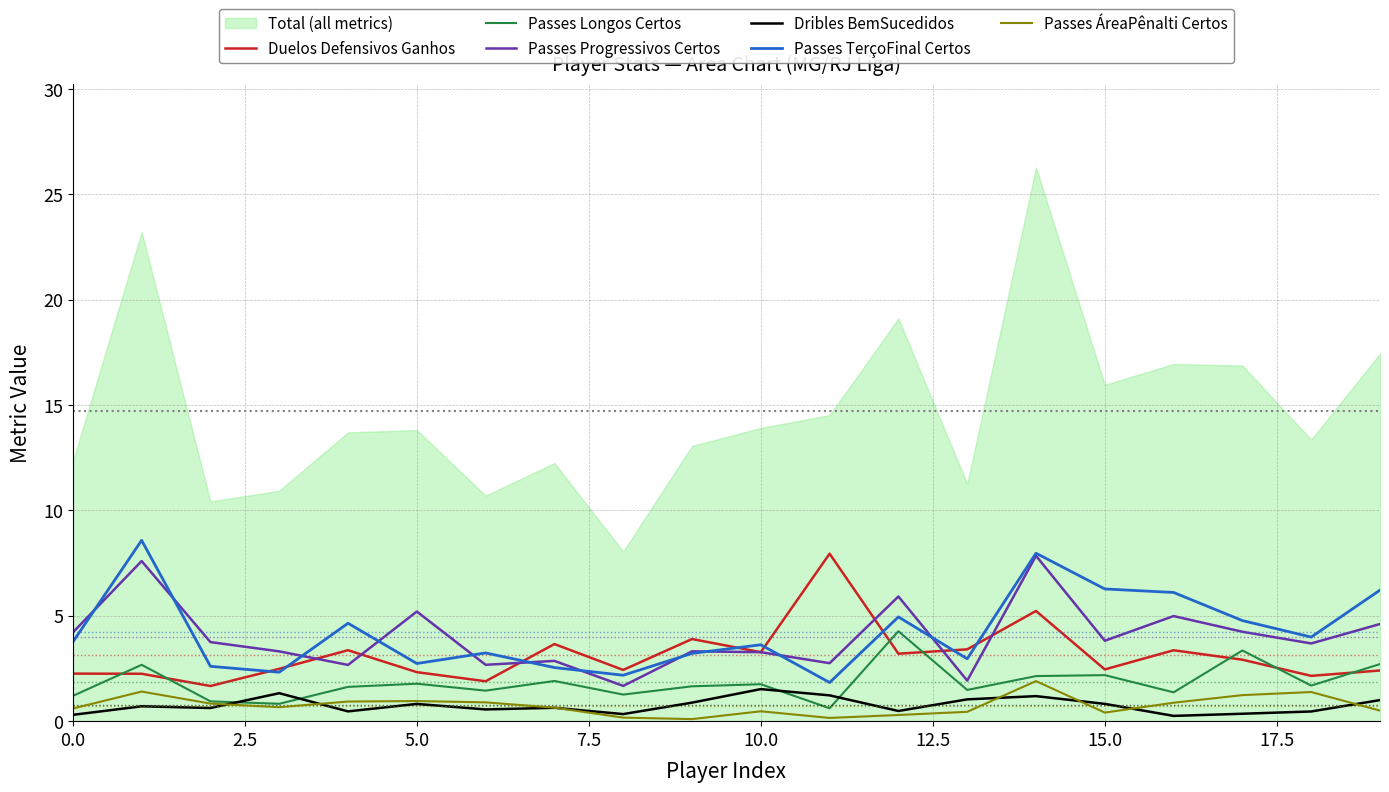

What is the difference between the maximum and minimum values in the Passes TerçoFinal Certos series?

6.7